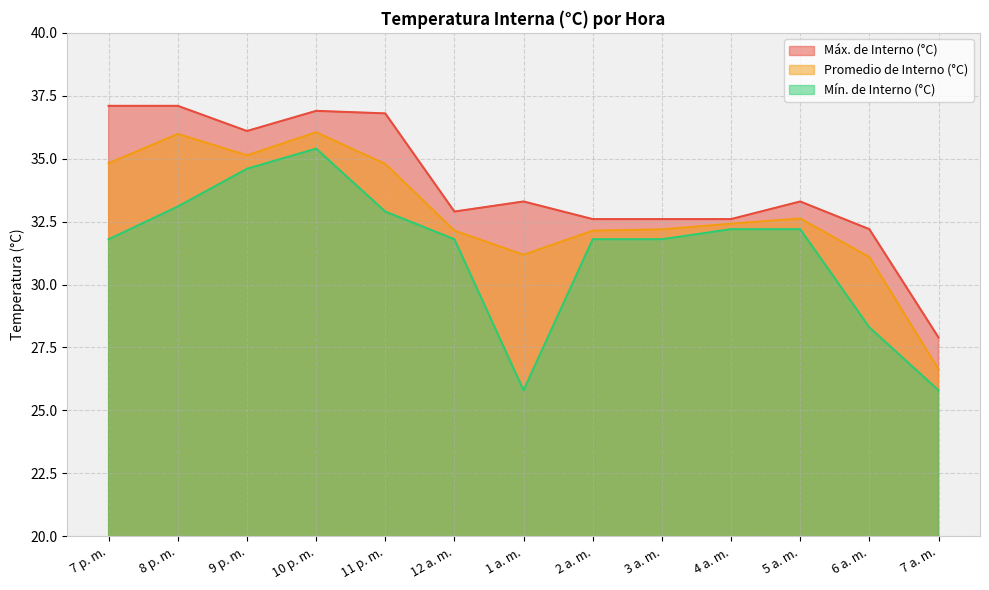

What is the minimum value shown in the chart?

25.8